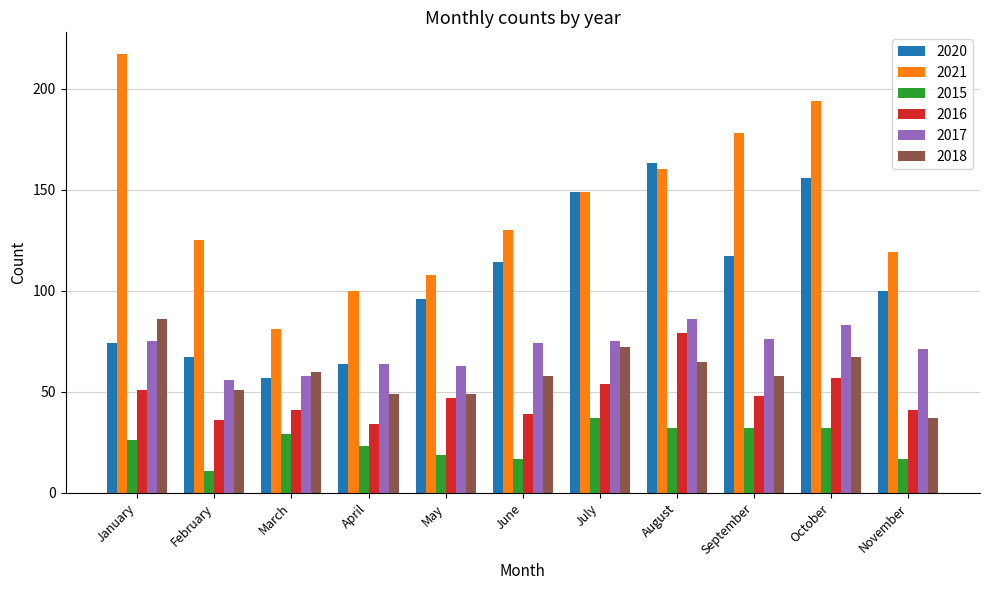

Count the number of data series in this chart.

6